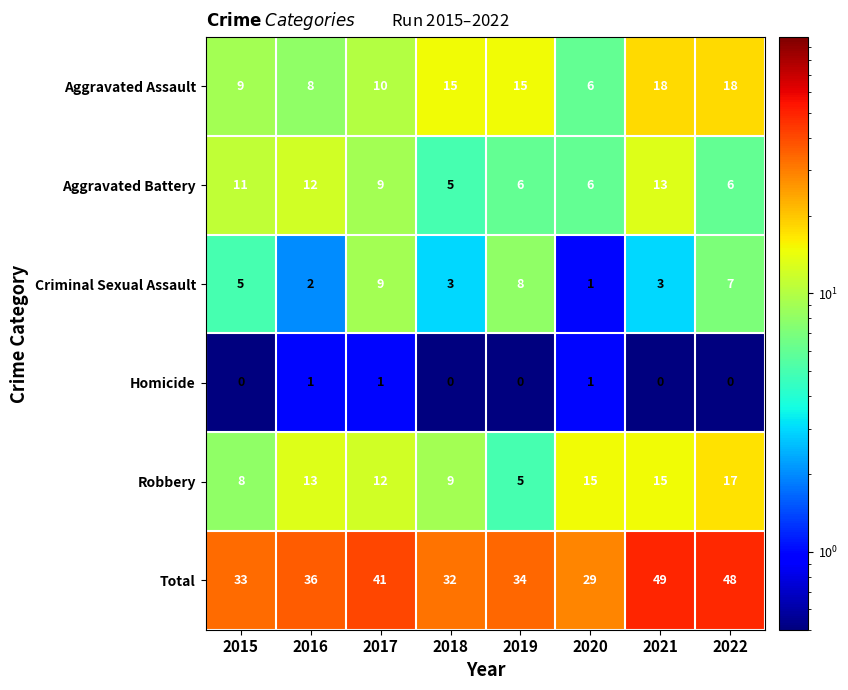

Which series changed the most between 2020 and 2022?

Total